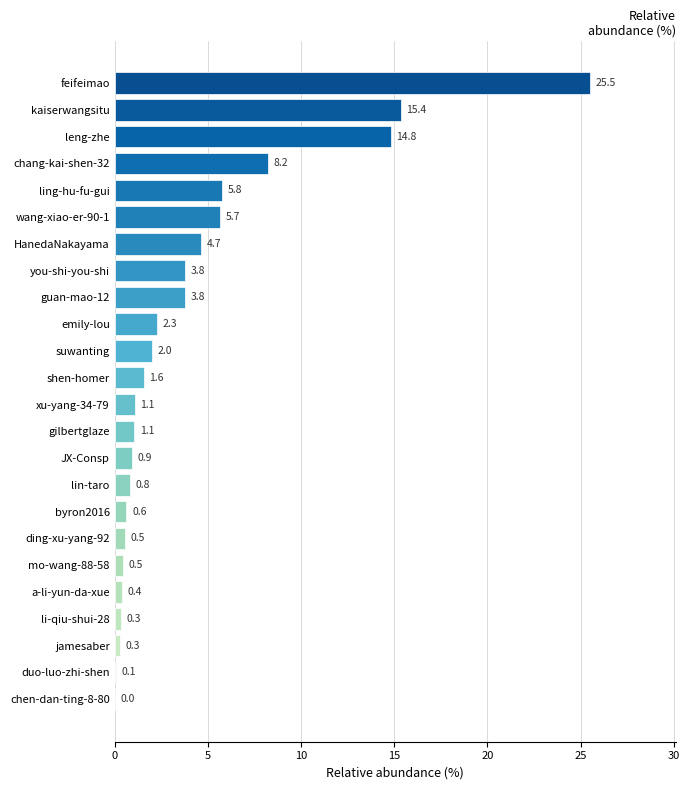

The value at wang-xiao-er-90-1 is 5.7. True or false?

True